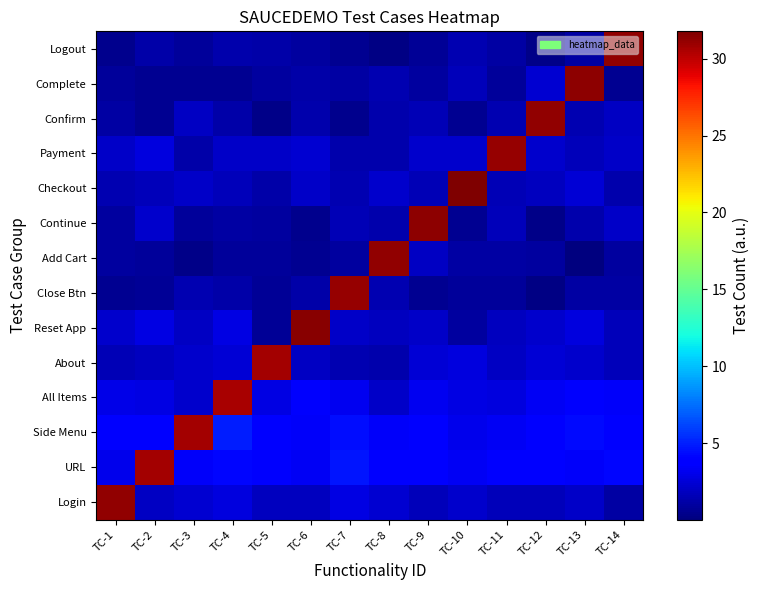

At which category does the chart reach its minimum across all series?

TC-13